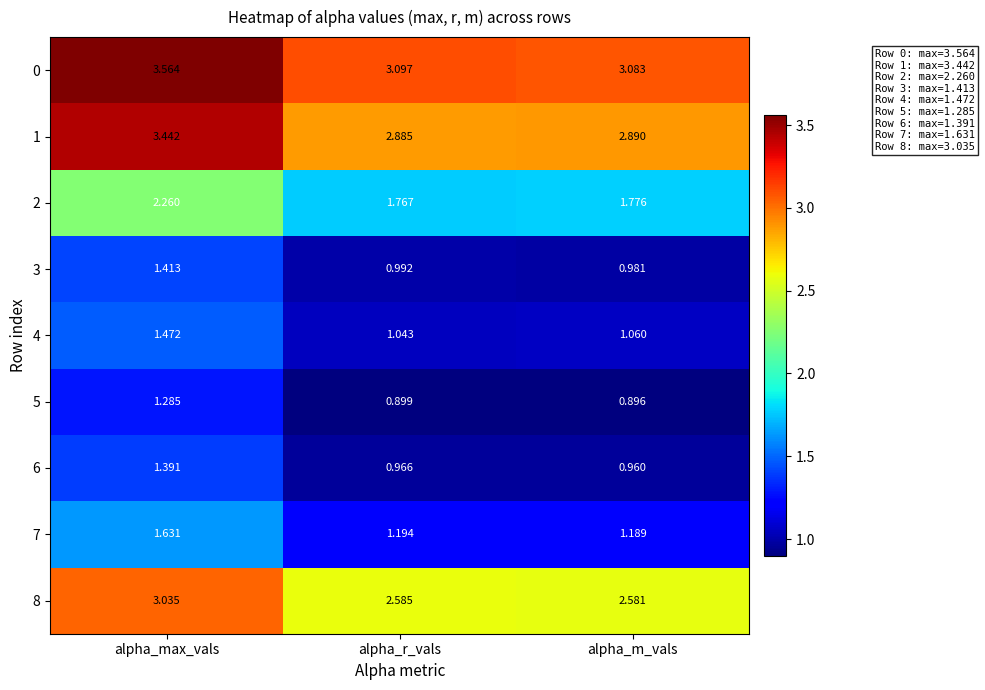

Which category has the lowest value in the 1 series?

alpha_r_vals